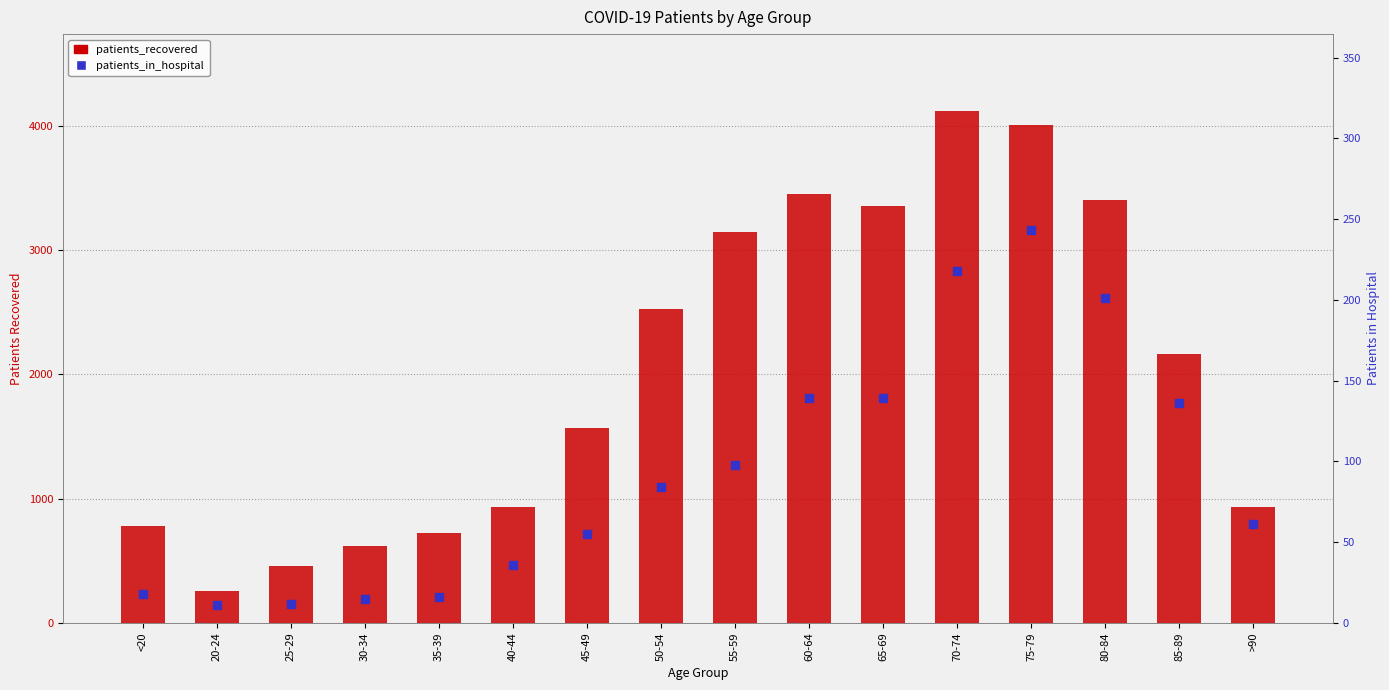

What are all the series names shown in the legend?

patients_recovered, patients_in_hospital